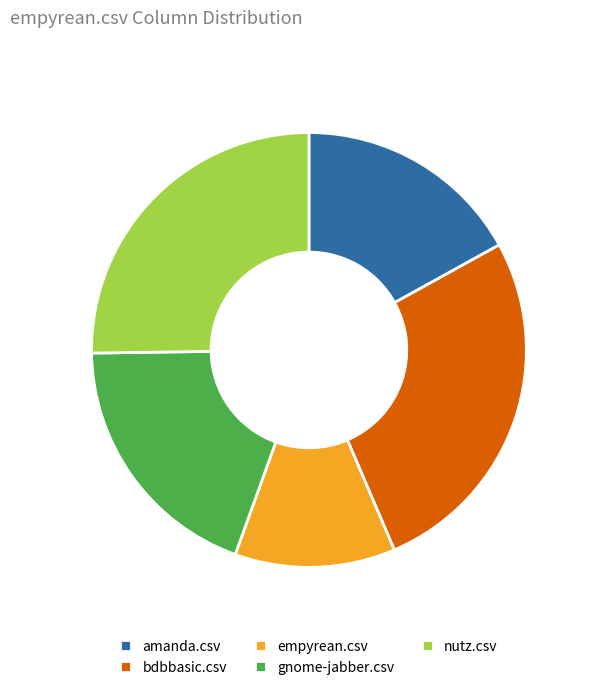

Rank the categories by value from highest to lowest.

bdbbasic.csv, nutz.csv, gnome-jabber.csv, amanda.csv, empyrean.csv